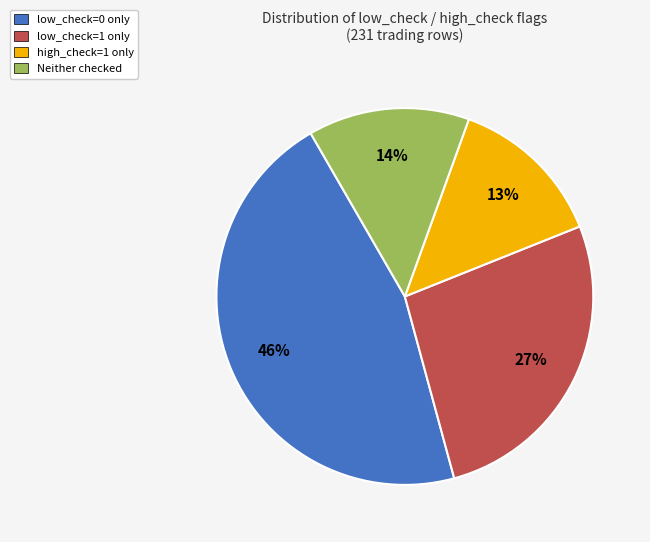

What is the largest slice in the pie chart?

low_check=0 only